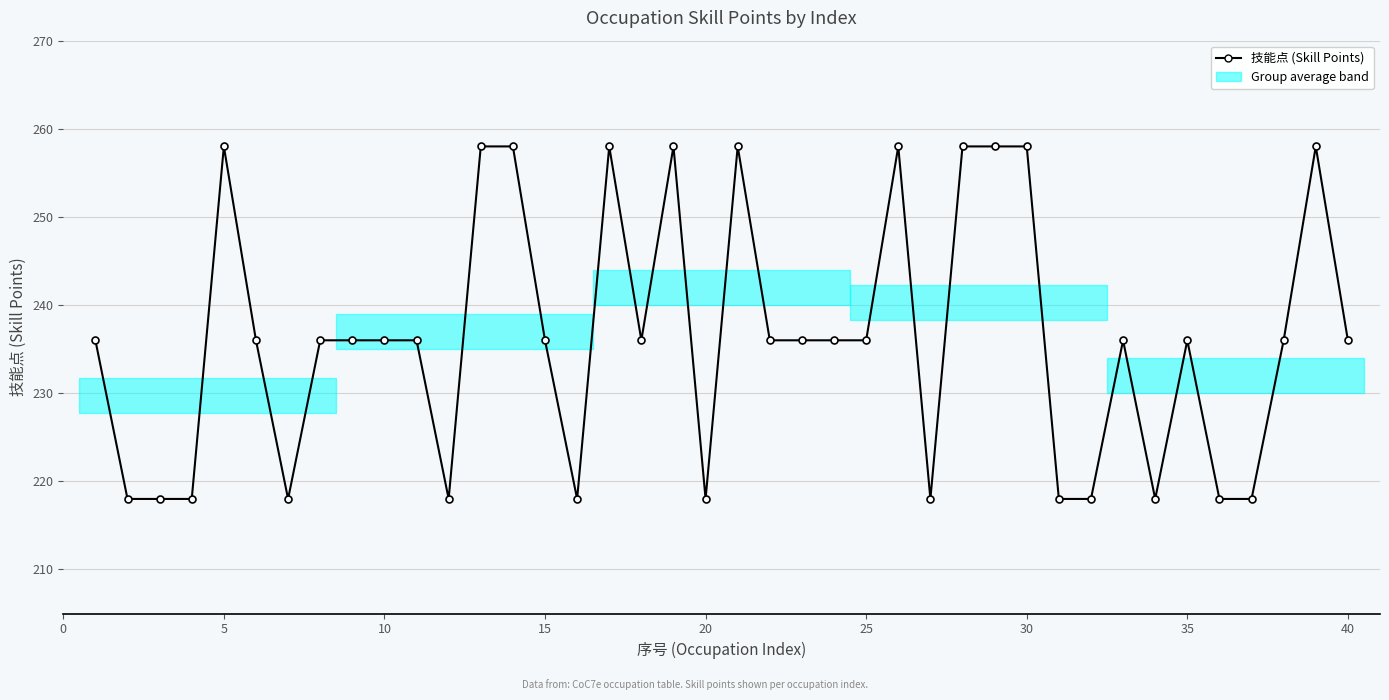

What is the value of the 37th point from the left?

218